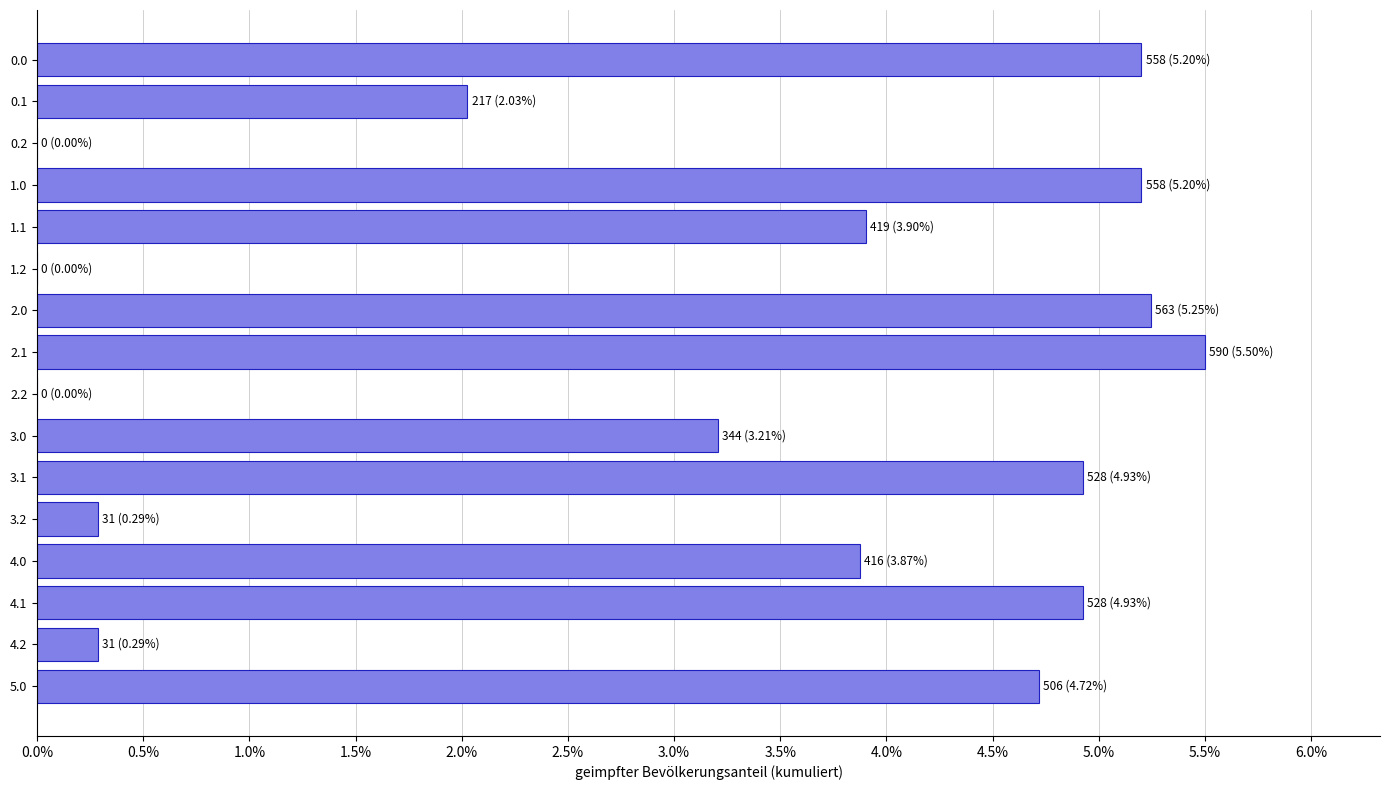

How many values exceed 0?

13